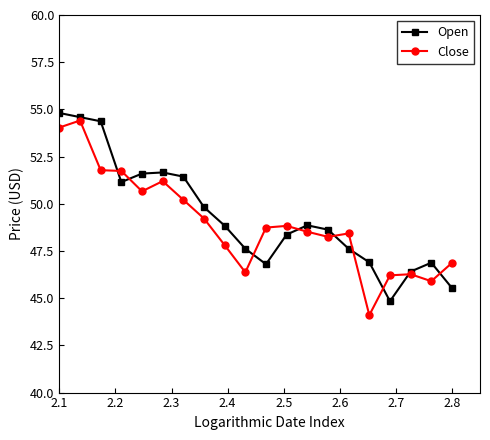

What is the value of the Close point at the 16th from the left?

44.1